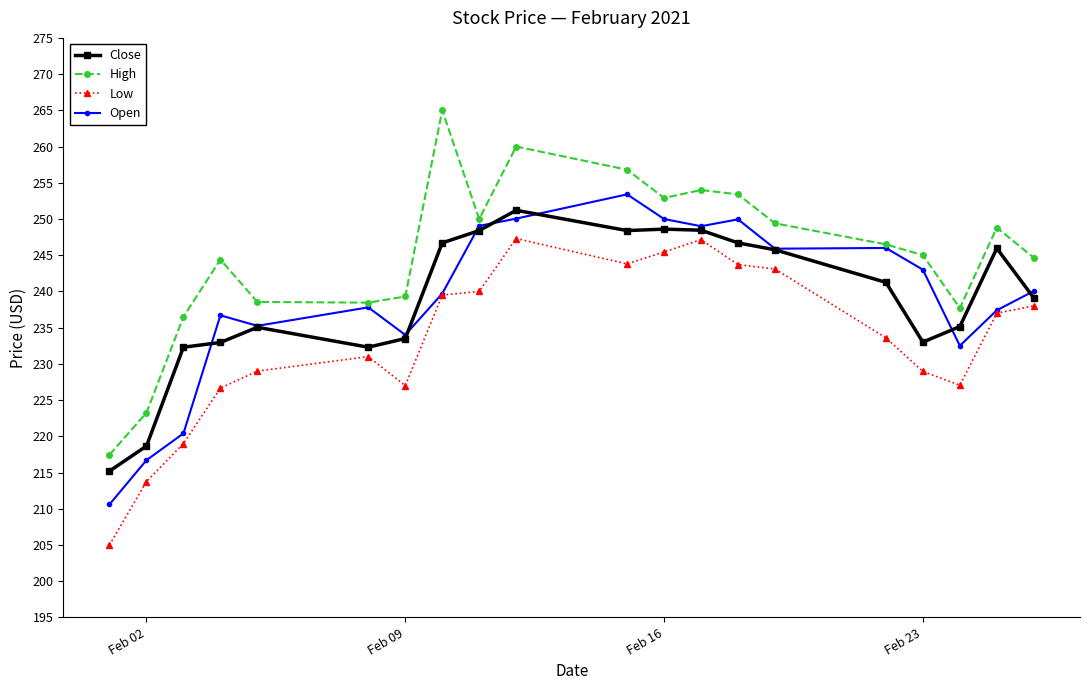

True or false: High has more than 2 points higher than both neighbors.

True